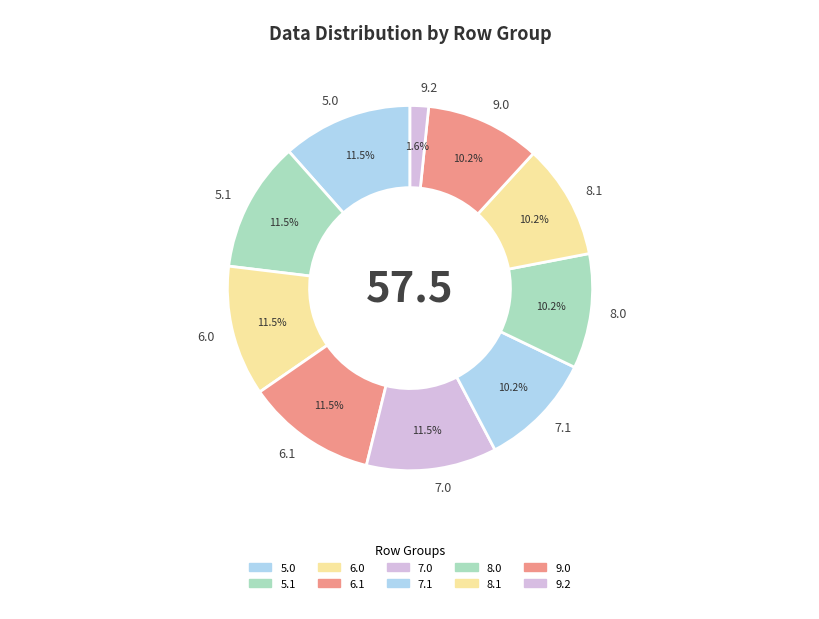

Combined, what portion of the pie is 8.0 and 6.0?

21.7%